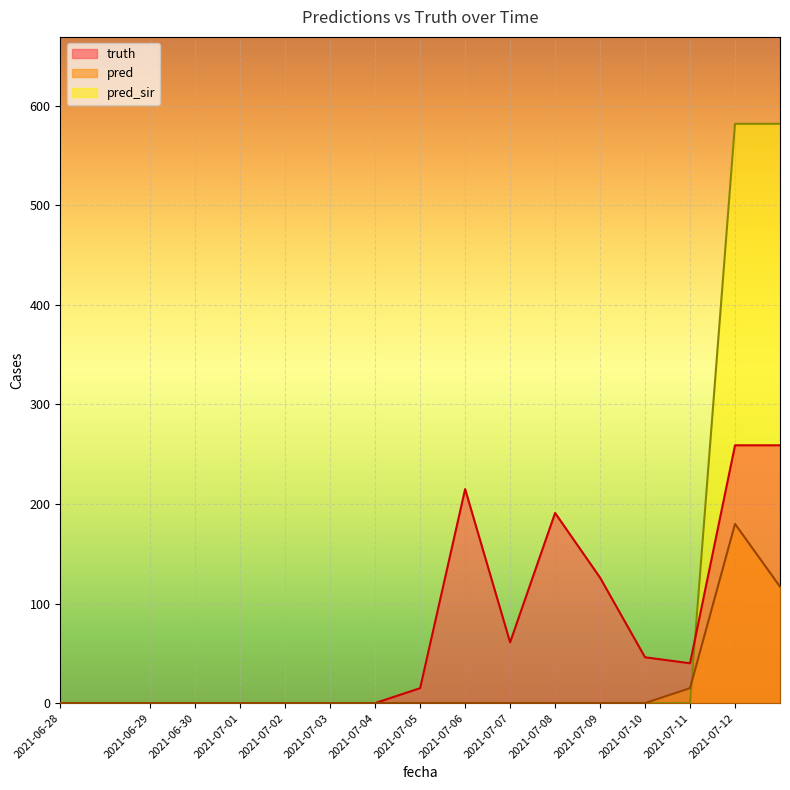

Reading left to right, transcribe all the data shown in this chart.

truth: 0	0	0	0	0	0	0	0	15	215	61	191	126	46	40	259	259
pred: 0	0	0	0	0	0	0	0	0	0	0	0	0	0	15	180	117
pred_sir: 0	0	0	0	0	0	0	0	0	0	0	0	0	0	0	582	582